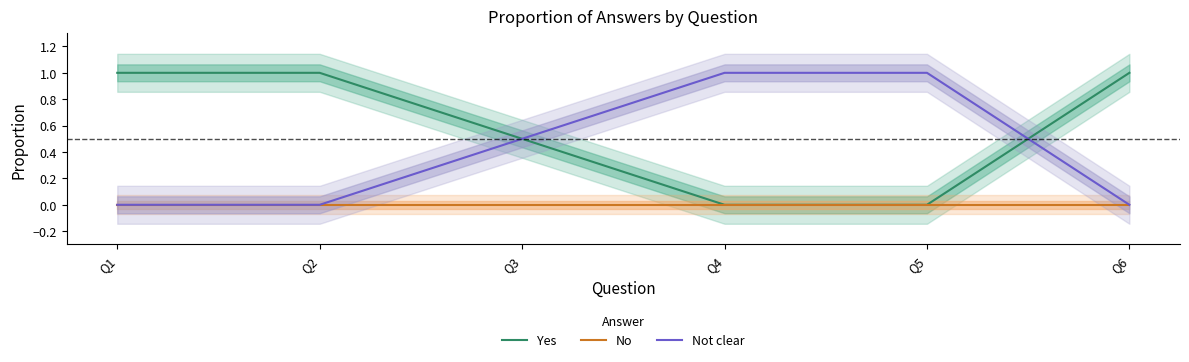

What is the average value of the Not clear series?

0.4